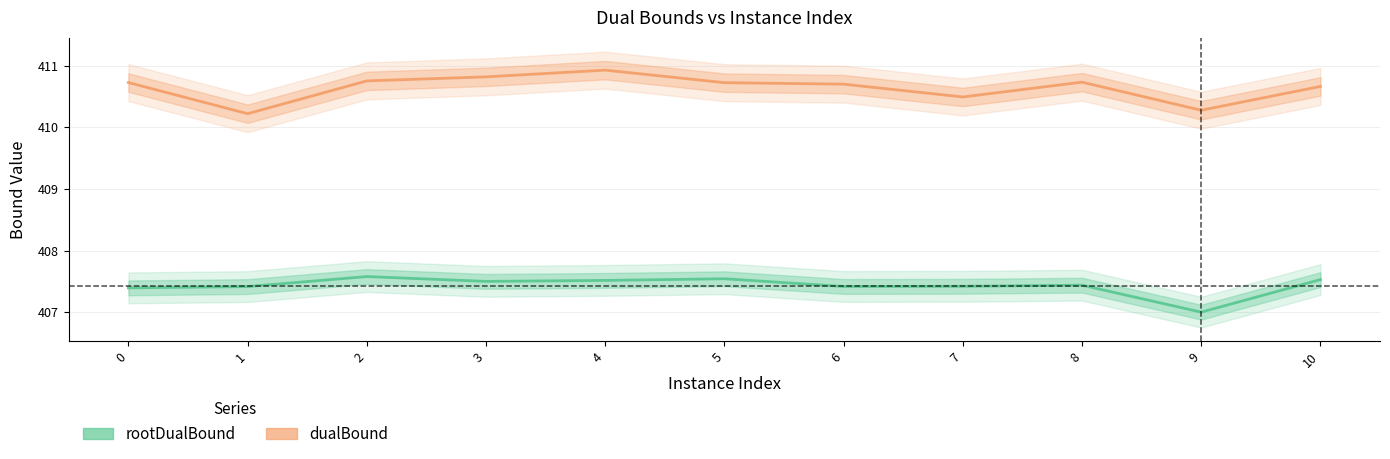

True or false: dualBound has more than 1 points higher than both neighbors.

True